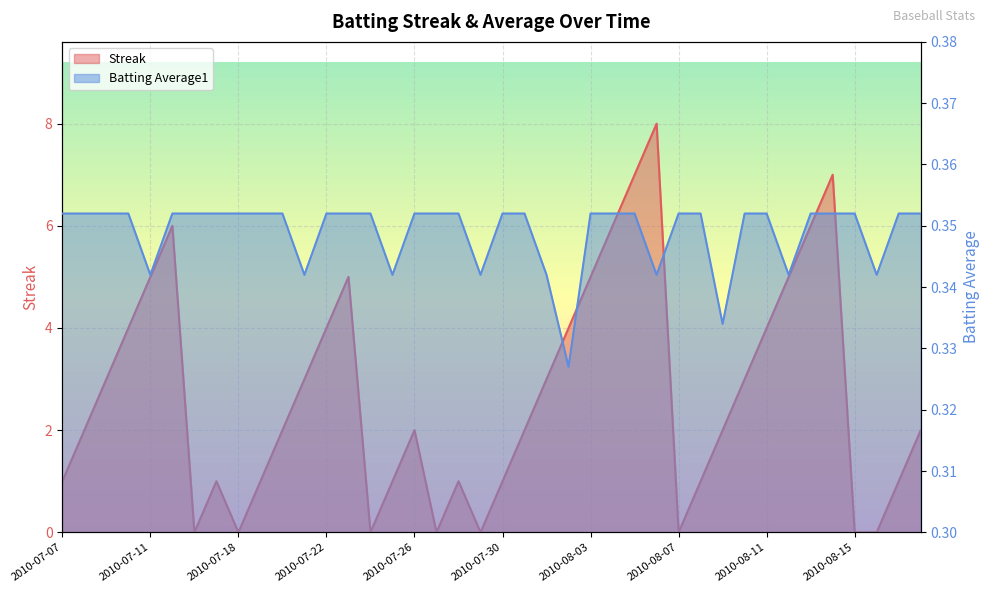

What is the difference between the maximum and second lowest values in the Streak series?

8.0